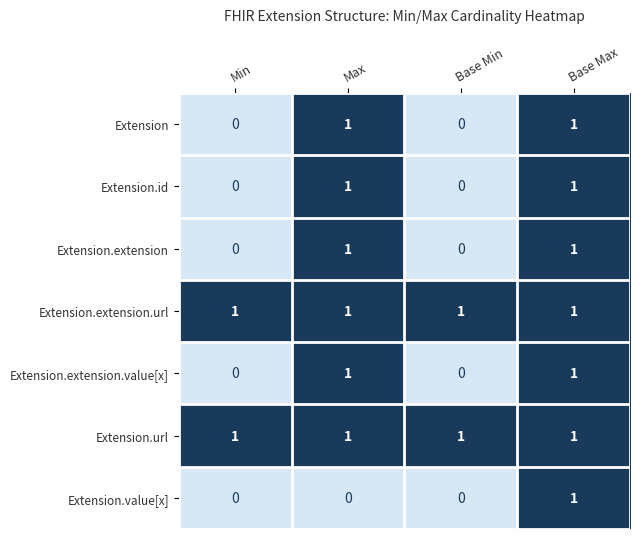

How many Extension values are between 0 and 1?

4